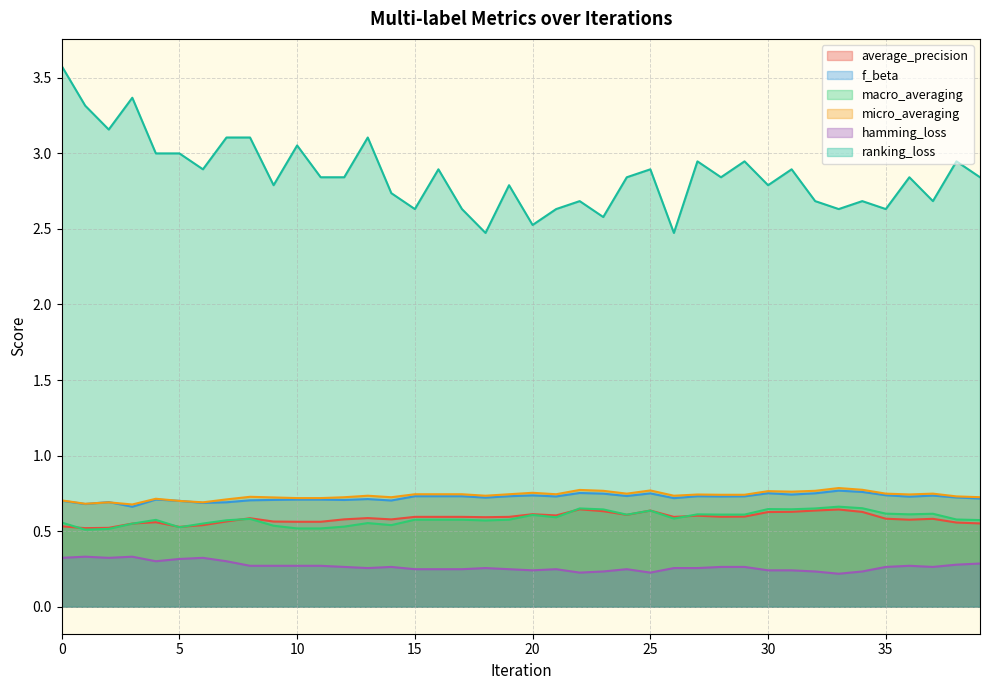

What is the sum of the macro_averaging values at 19 and 4?

1.2